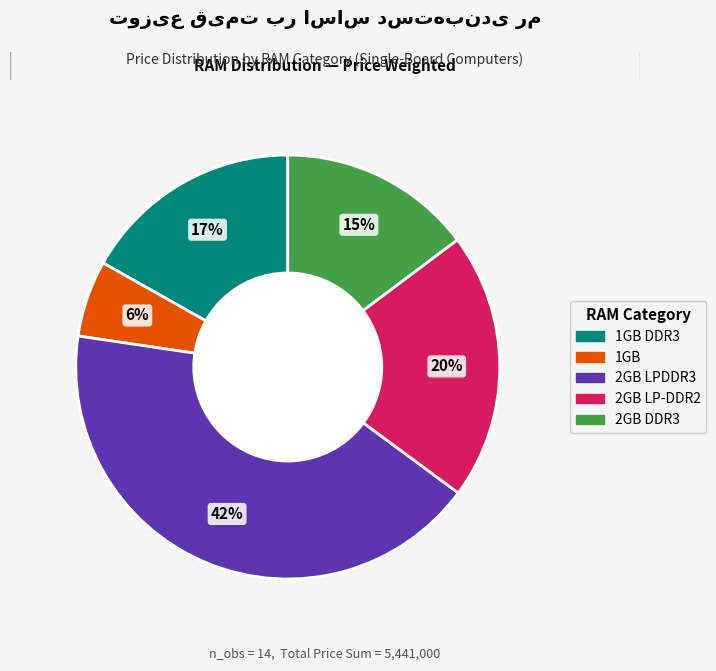

Does any single category account for the majority?

No